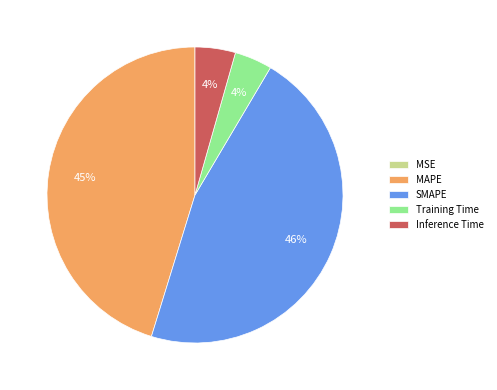

To the nearest percent, what percentage of the pie is Inference Time?

4%